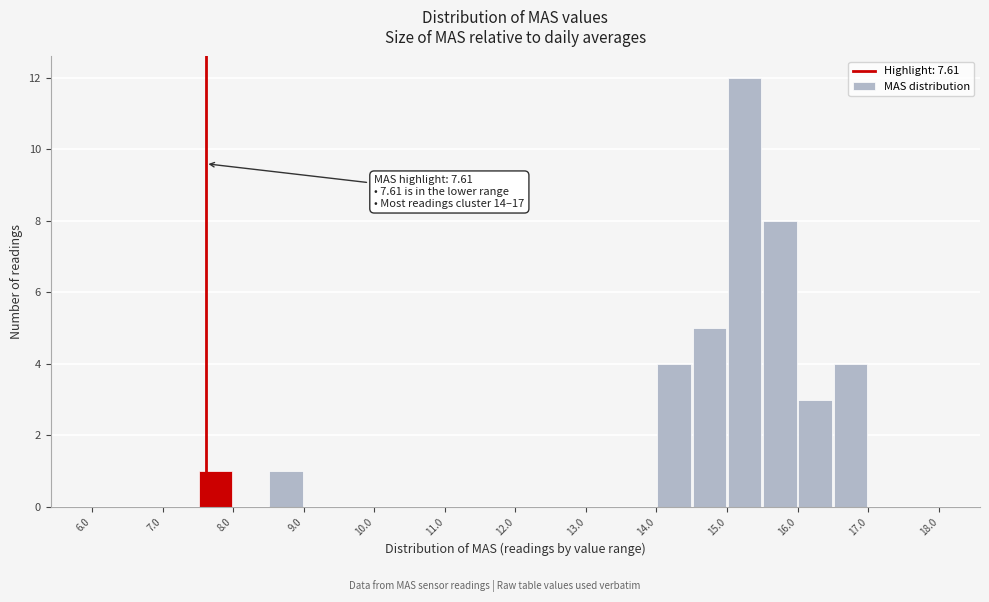

Which range on the x-axis has the tallest bar?

15.0 to 15.5